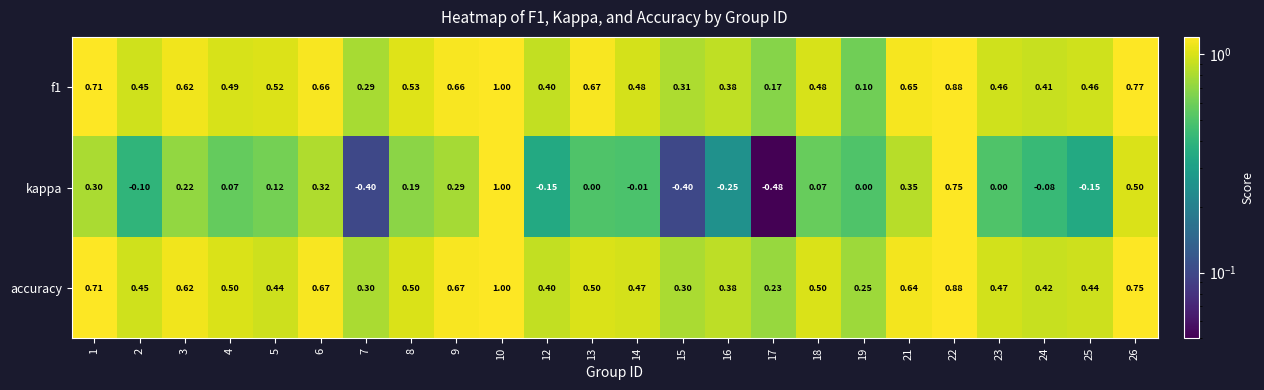

Between 8 and 18, which series saw the biggest shift?

kappa